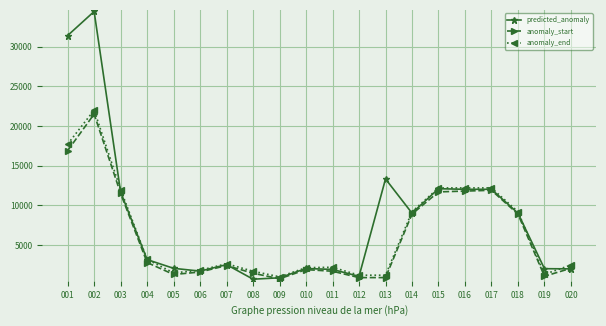

Which series has the largest total across all categories?

predicted_anomaly